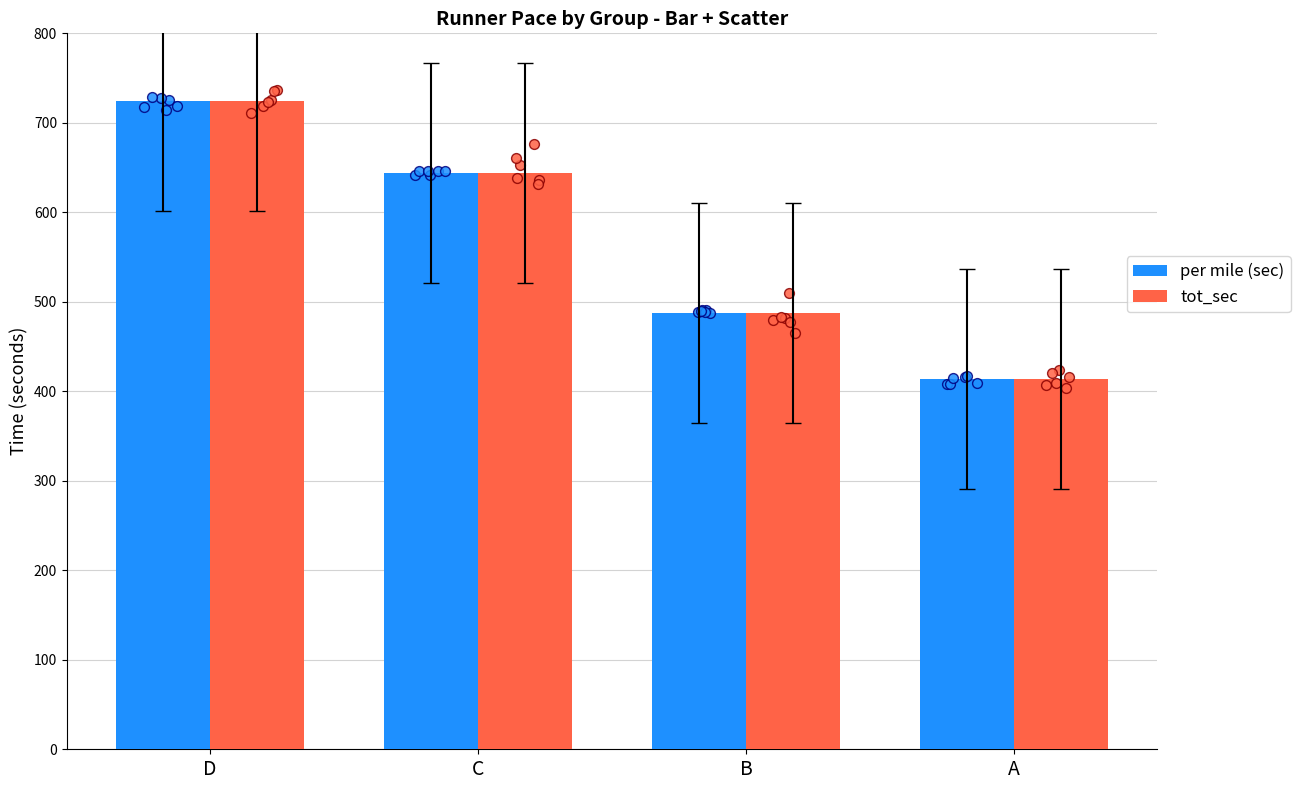

What is the total value across all series at A?

828